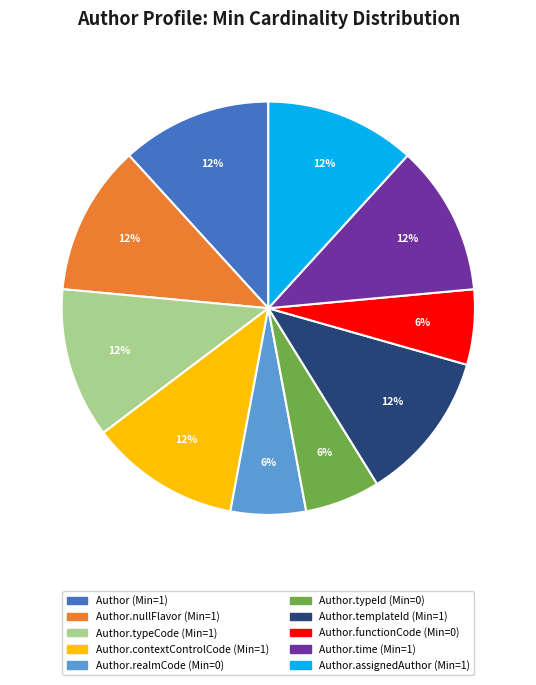

Is there a majority slice in this chart?

No